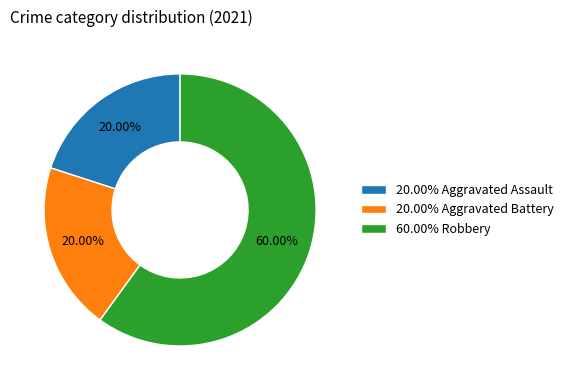

Is 60.00% Robbery the majority of the pie?

Yes